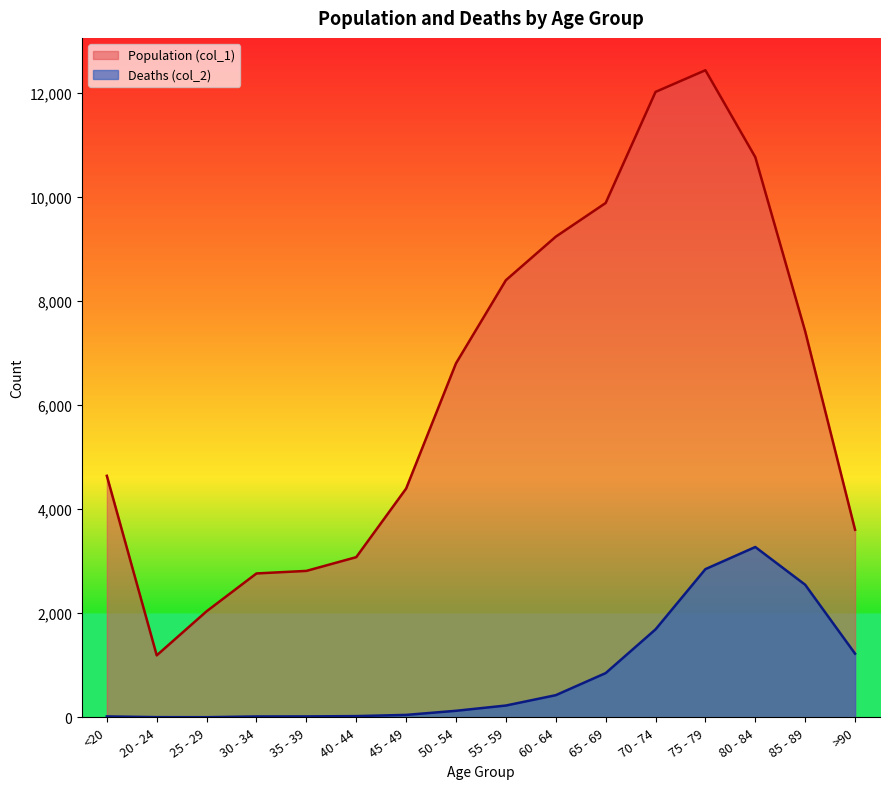

What position from the left is 50 - 54?

8